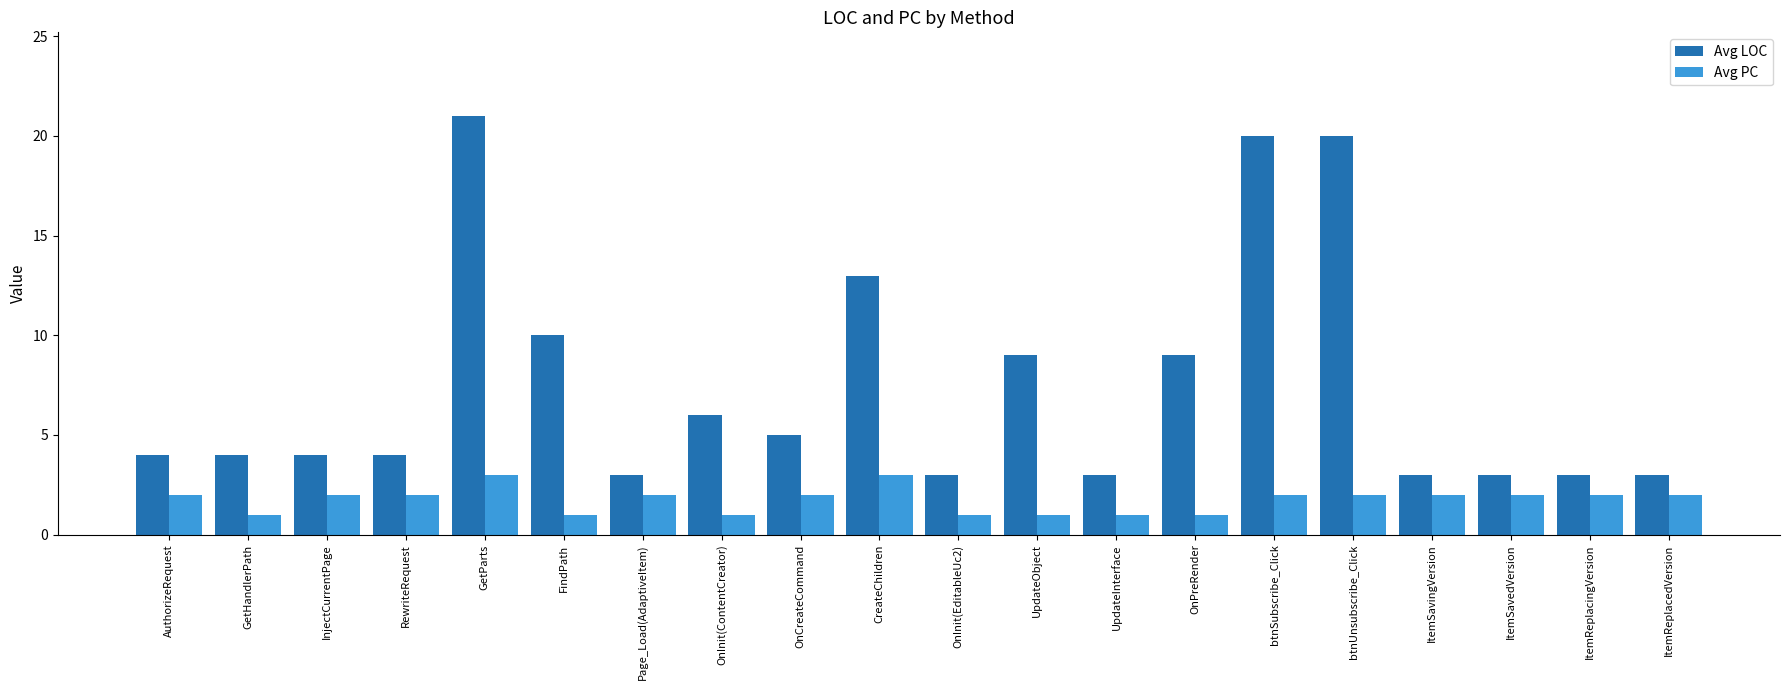

Are the bars grouped side by side (vs. stacked)?

Yes